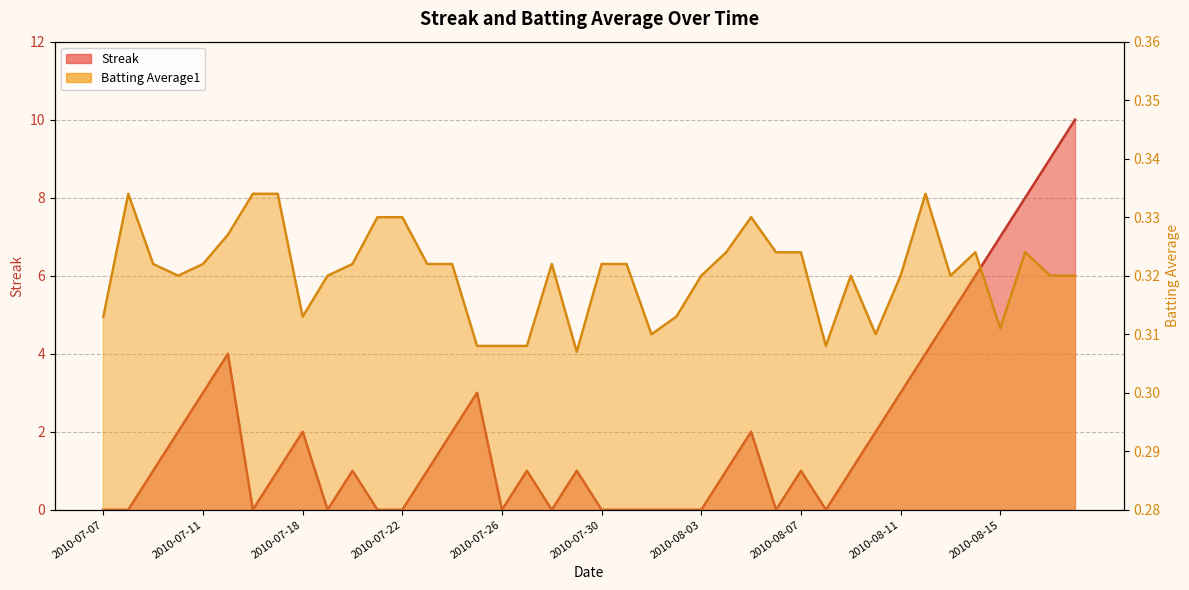

What position from the left is 2010-07-11?

5